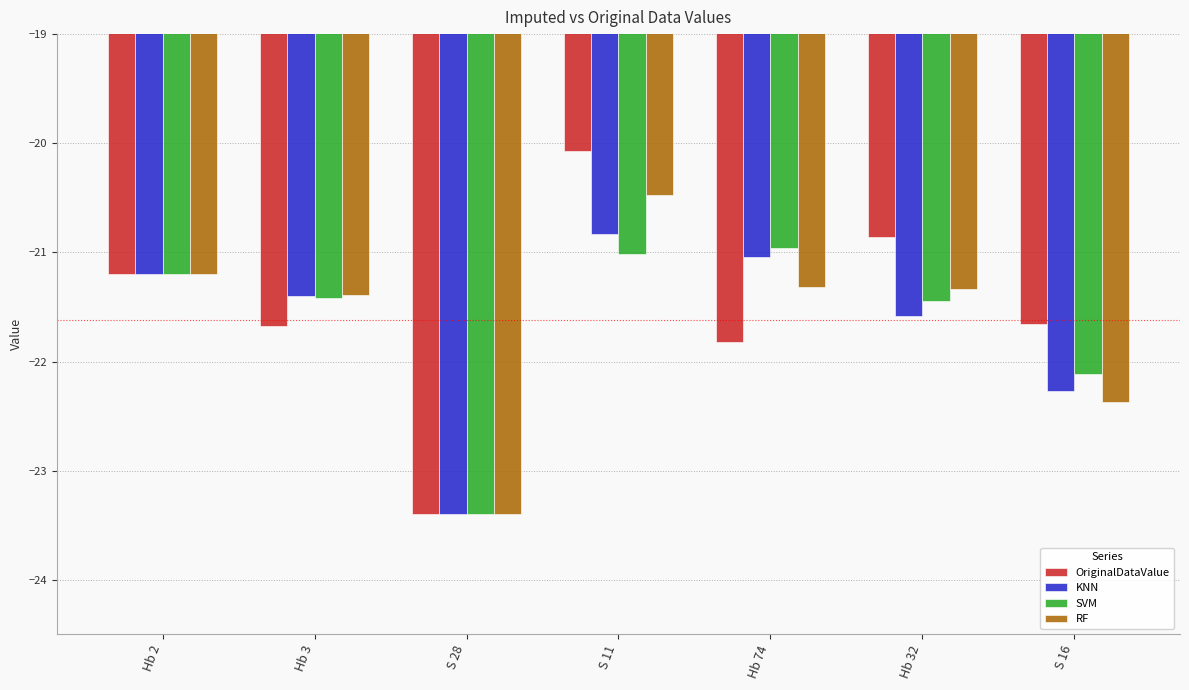

Is the value of KNN at Hb 32 greater than the value of OriginalDataValue at Hb 2?

No